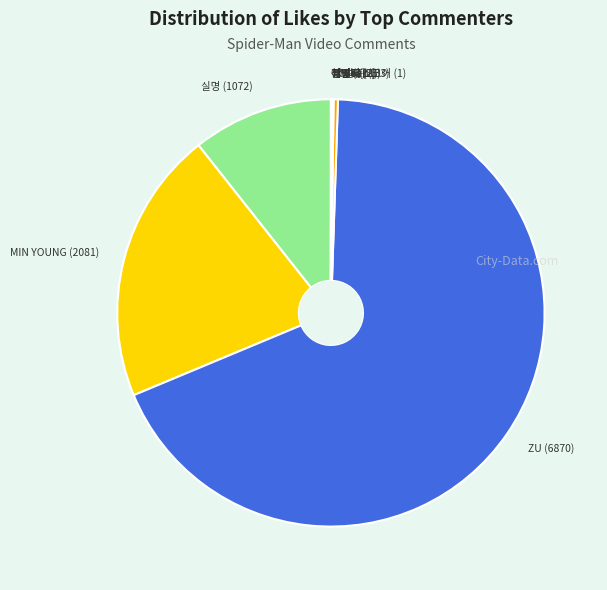

Is there a majority slice in this chart?

Yes